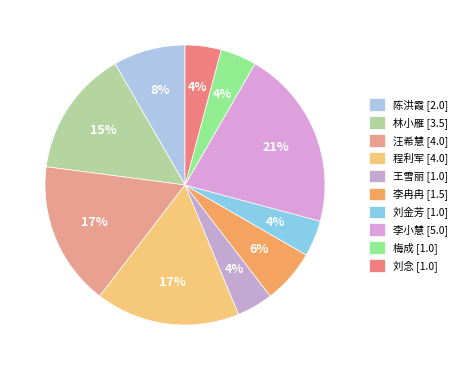

Combined, do 程利军 and 王雪丽 account for over 50%?

No